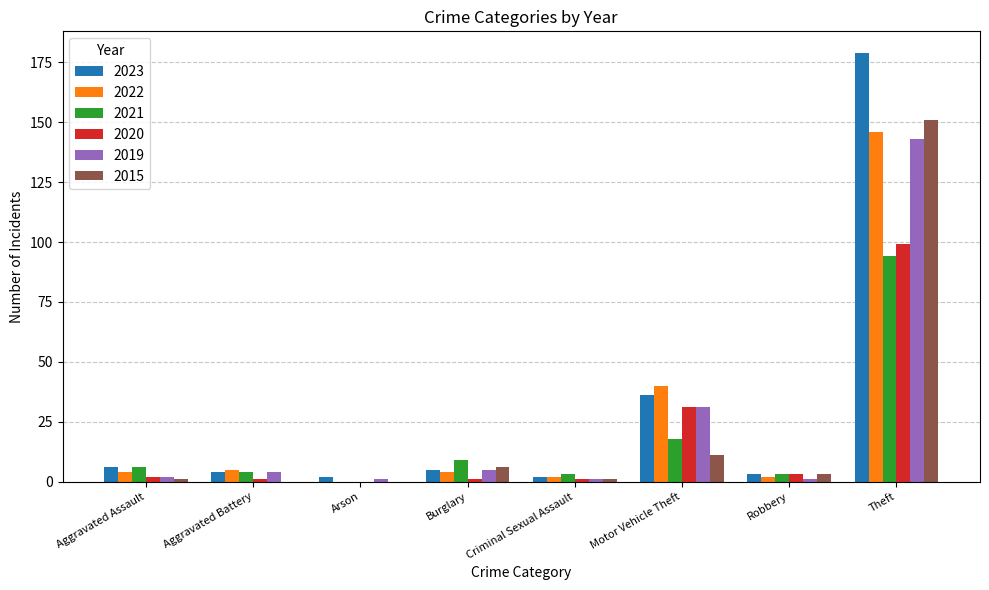

The value of 2023 at Criminal Sexual Assault is 2. True or false?

True